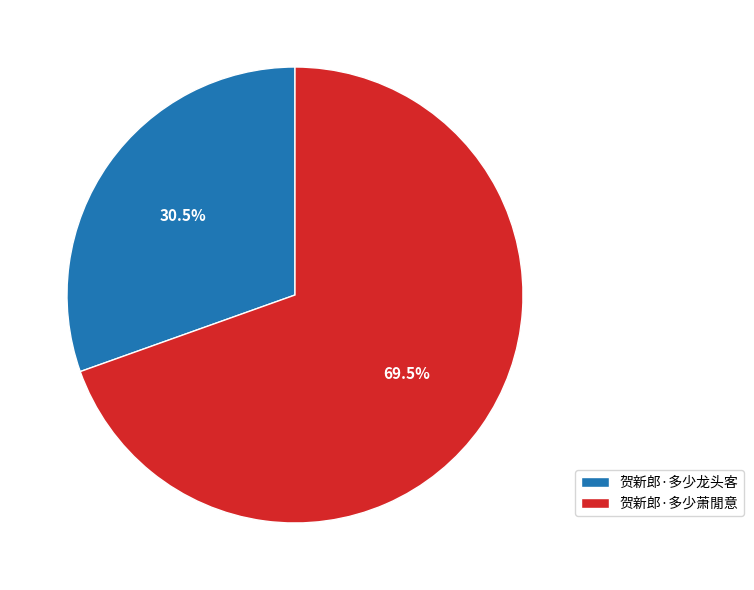

What is the ratio of the value at 贺新郎·多少萧閒意 to the value at 贺新郎·多少龙头客?

2.3